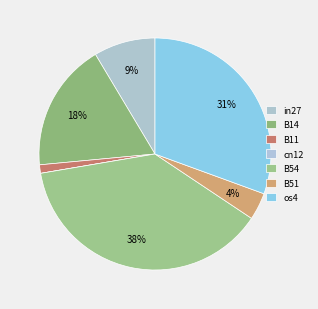

To the nearest percent, what is the difference between the largest and smallest slice percentages?

38%